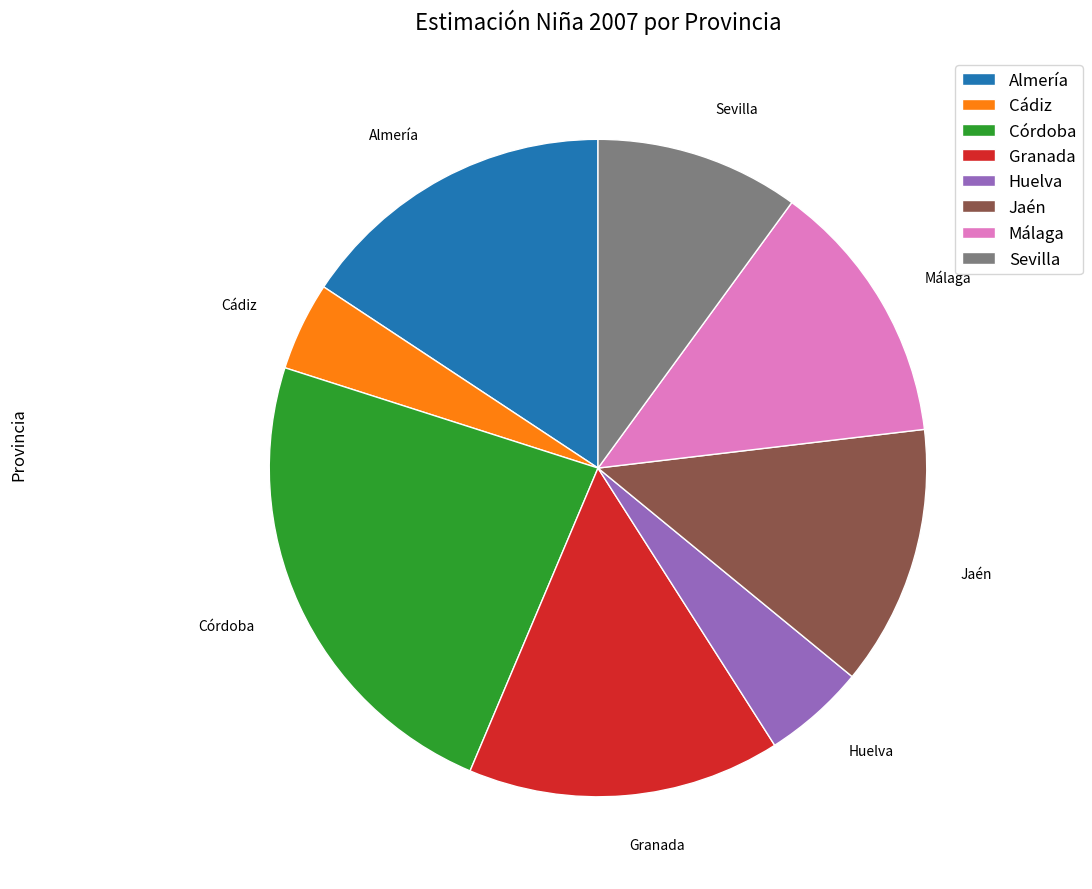

Count the number of slices in the pie.

8